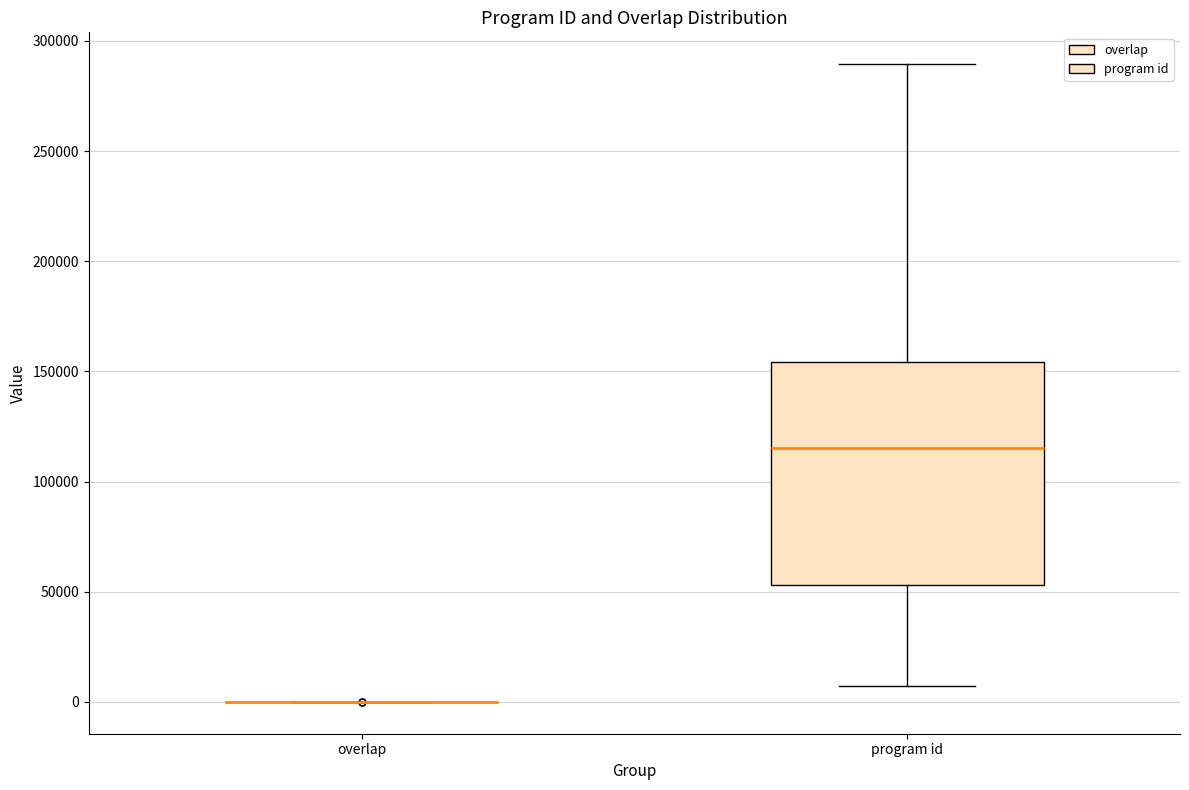

Reading left to right, transcribe this box plot: for each box, give where its median line is, the range the box spans, and where its two whiskers end, as read against the y-axis. The values are not printed on the chart, so give them approximately, as read against the axis.

overlap: box collapsed to a line at 0, whiskers 0 to 0
program id: median 115000, box 55000 to 155000, whiskers 5000 to 290000